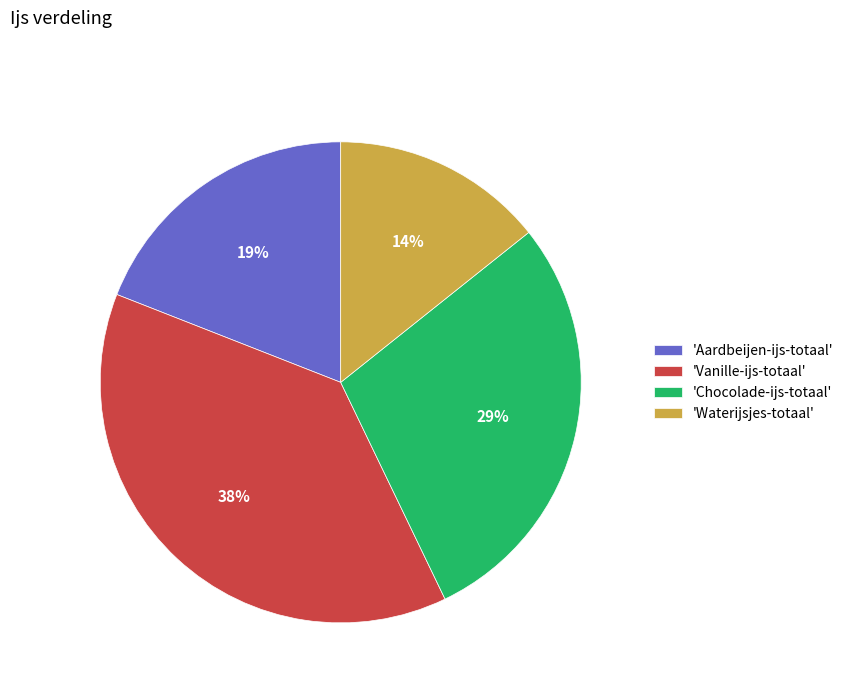

To the nearest percent, what percentage of the pie is 'Waterijsjes-totaal'?

14%